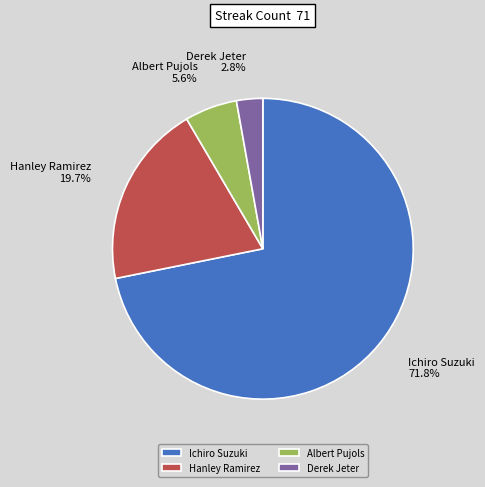

Rank the categories by value from highest to lowest.

Ichiro Suzuki, Hanley Ramirez, Albert Pujols, Derek Jeter